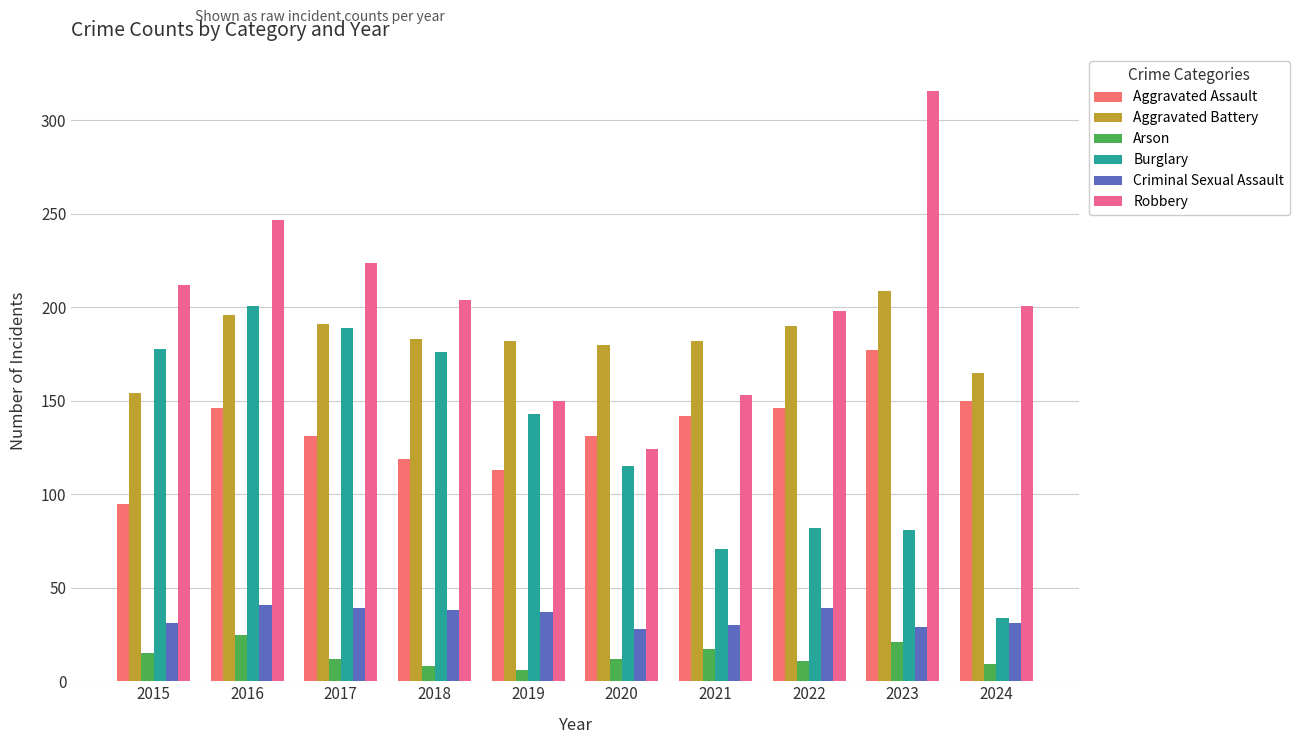

What is the lowest value of the Criminal Sexual Assault series?

28